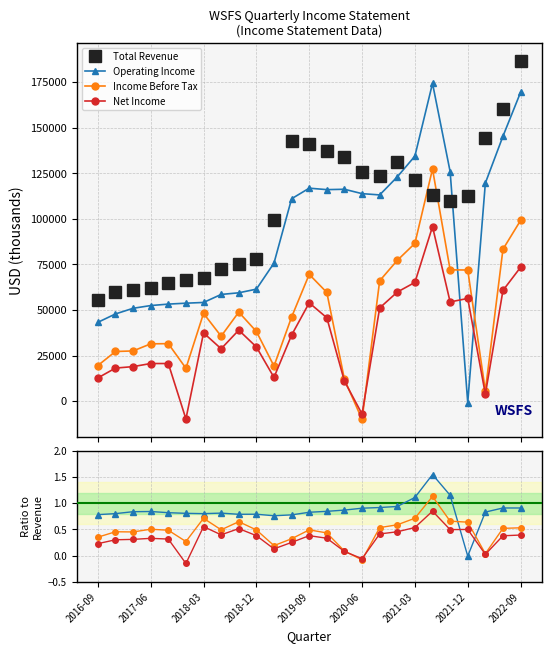

True or false: Net Income and Total Revenue intersect in this chart.

False